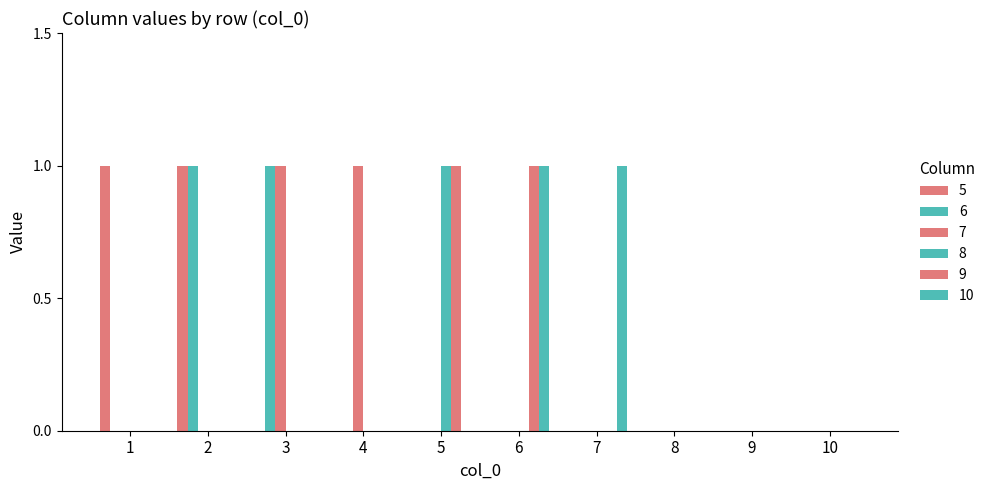

Reading right to left, list all the values displayed in this chart.

5: 10=0	9=0	8=0	7=0	6=0	5=0	4=0	3=0	2=1	1=1
6: 10=0	9=0	8=0	7=0	6=0	5=0	4=0	3=1	2=1	1=0
7: 10=0	9=0	8=0	7=0	6=0	5=0	4=1	3=1	2=0	1=0
8: 10=0	9=0	8=0	7=0	6=0	5=1	4=0	3=0	2=0	1=0
9: 10=0	9=0	8=0	7=0	6=1	5=1	4=0	3=0	2=0	1=0
10: 10=0	9=0	8=0	7=1	6=1	5=0	4=0	3=0	2=0	1=0